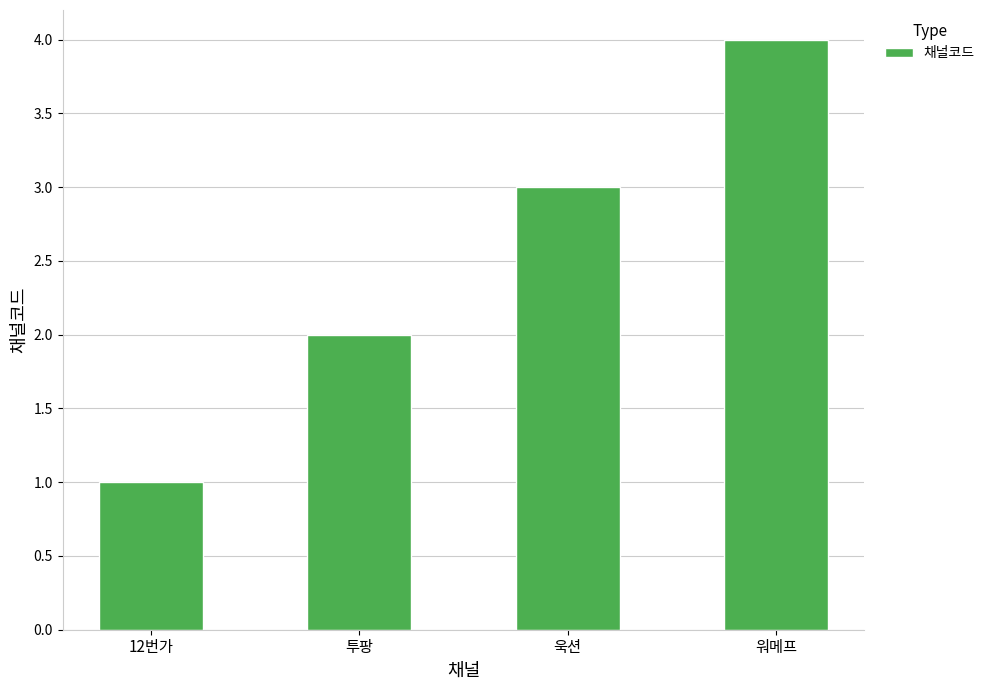

How many bars are there in total?

4